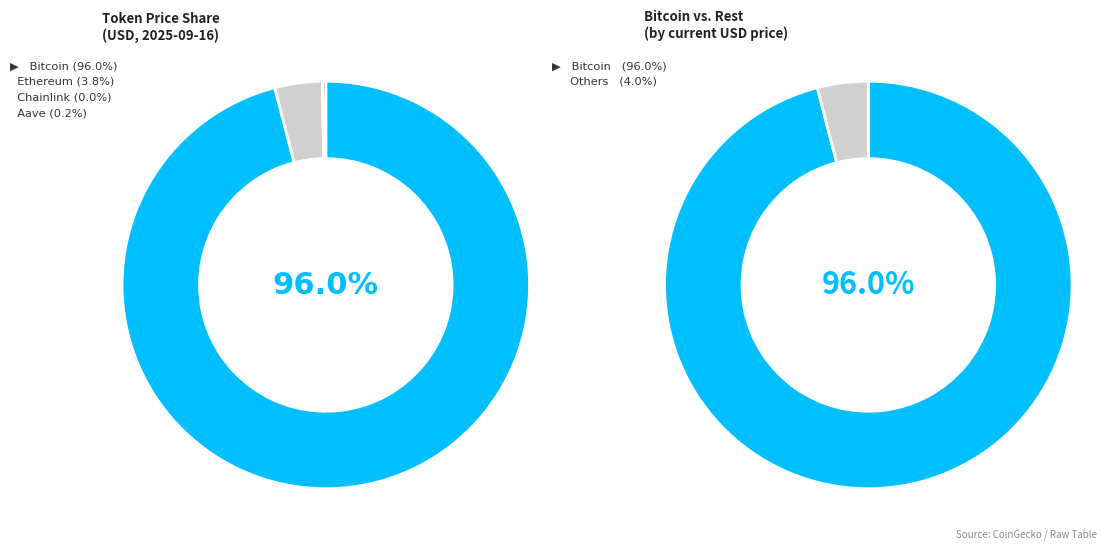

Do Chainlink and Ethereum together represent more than half of the pie?

No